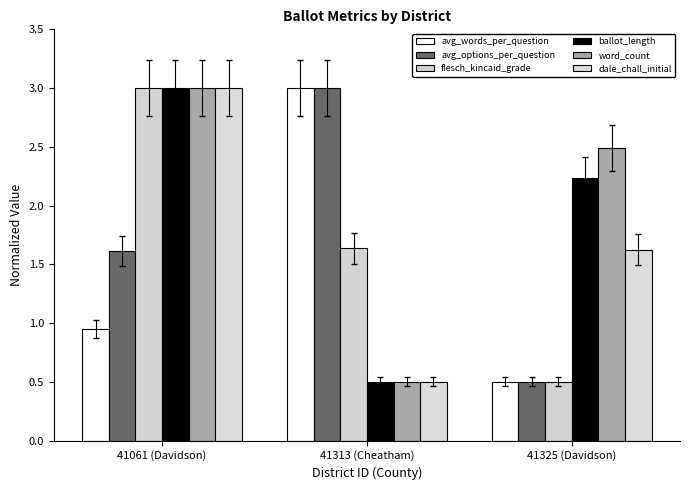

The value of dale_chall_initial at 41061 (Davidson) is 3.0. True or false?

True